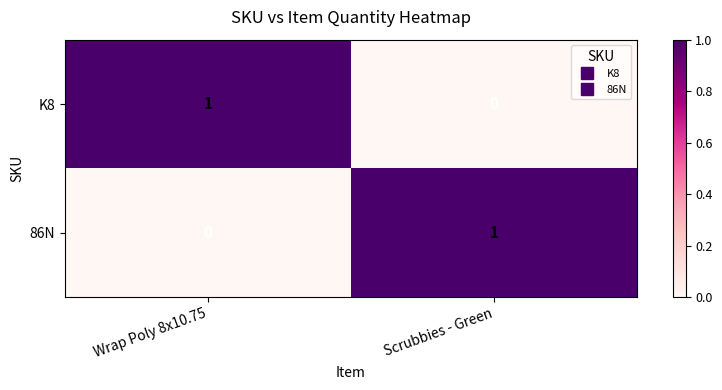

List the labels in order of 86N value, largest first.

Scrubbies - Green, Wrap Poly 8x10.75